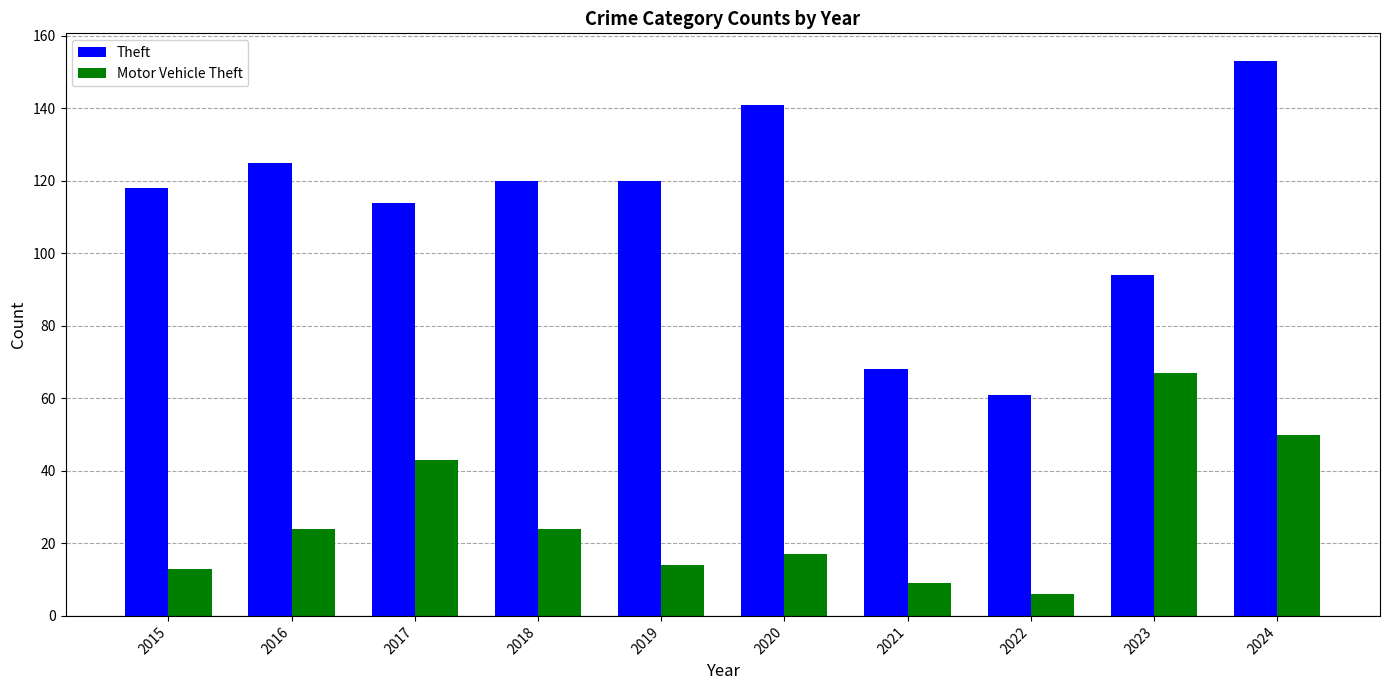

At which category is the sum across all series the highest?

2024